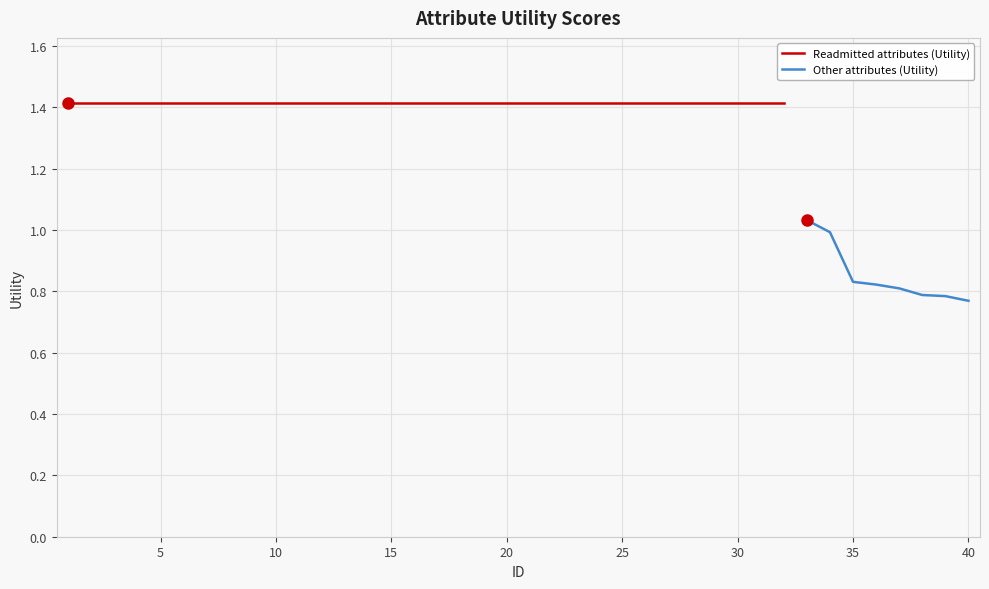

What is the value of the 18th point from the left?

1.4